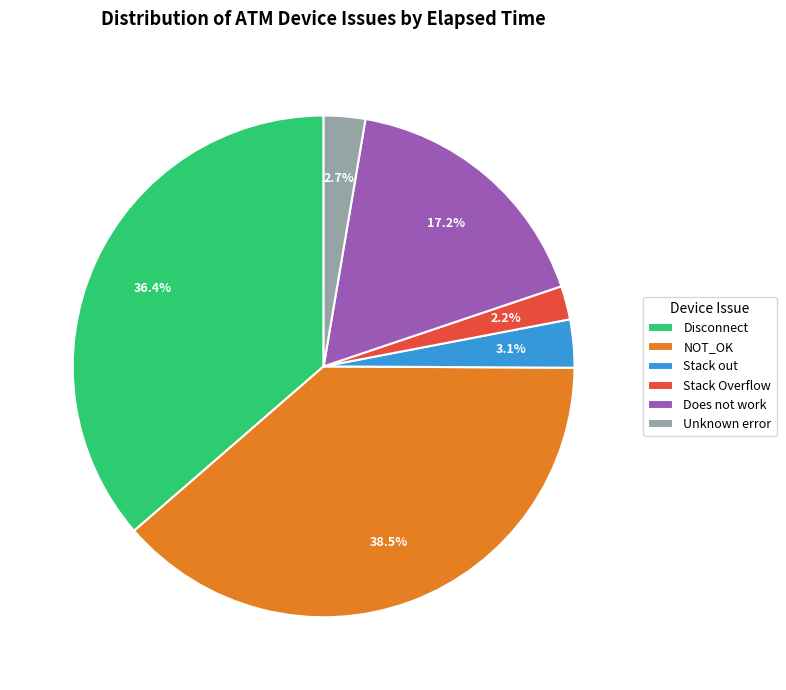

Which has a higher value, NOT_OK or Unknown error?

NOT_OK